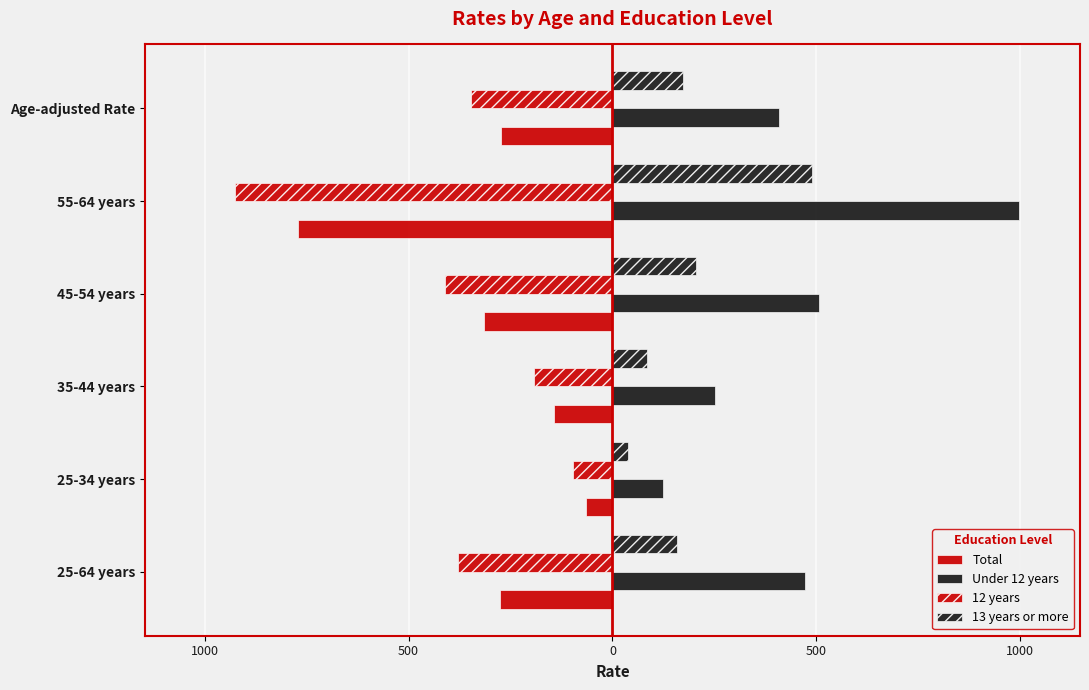

Reading left to right, list all the values displayed in this chart.

Total: -276.2	-66.0	-142.8	-314.2	-772.2	-272.8
Under 12 years: 470.8	124.0	251.2	505.7	996.7	409.0
12 years: -379.3	-97.8	-193.2	-411.2	-926.0	-347.7
13 years or more: 158.4	37.4	85.8	205.7	489.1	171.9